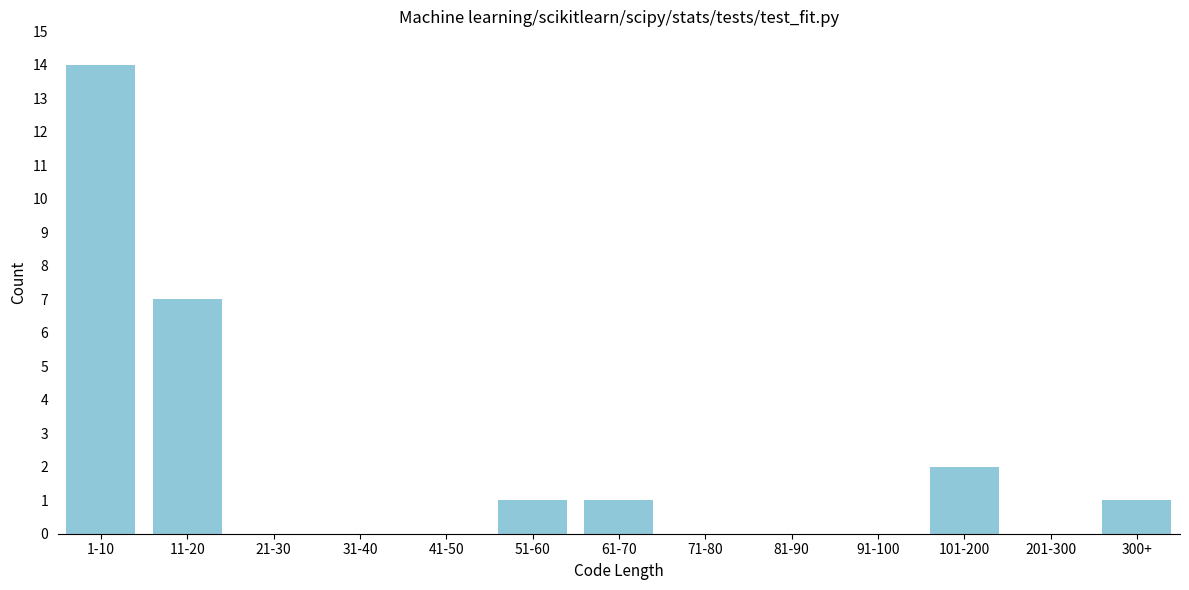

Reading left to right, what are all the values shown in this chart?

1-10=14	11-20=7	21-30=0	31-40=0	41-50=0	51-60=1	61-70=1	71-80=0	81-90=0	91-100=0	101-200=2	201-300=0	300+=1